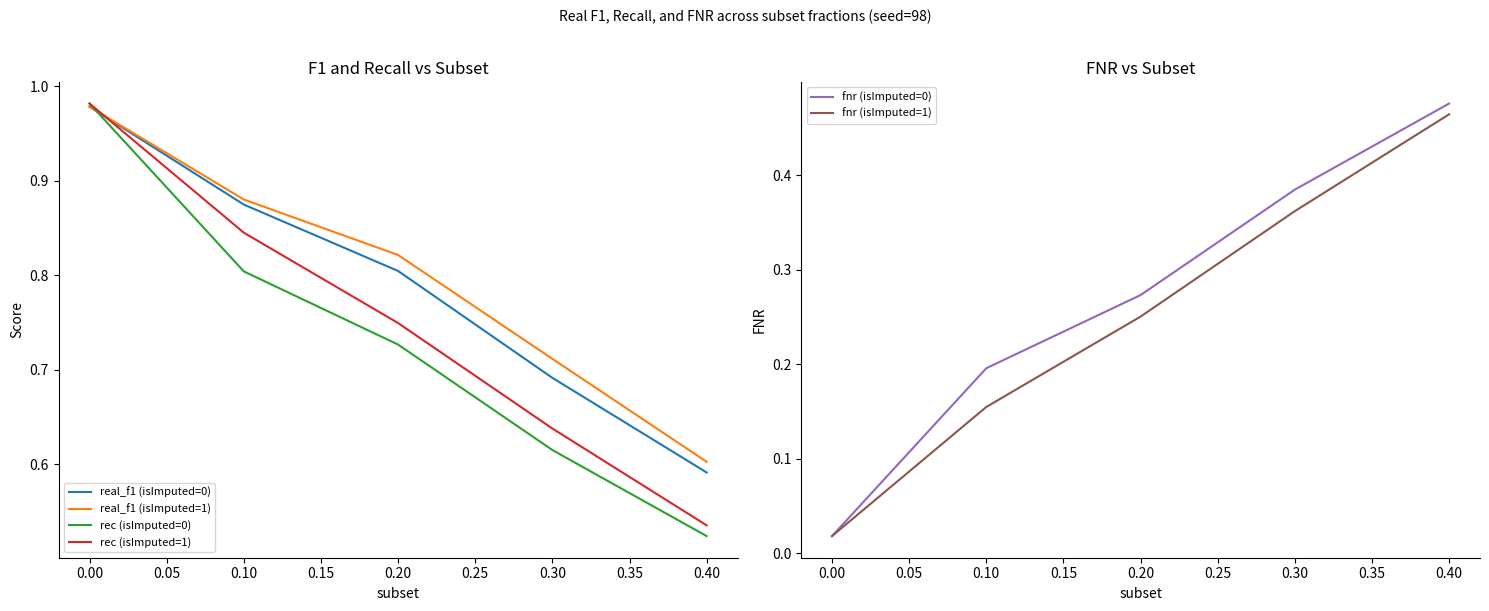

Is the value of rec (isImputed=1) at 0.10 greater than the value of real_f1 (isImputed=1) at 0.30?

Yes